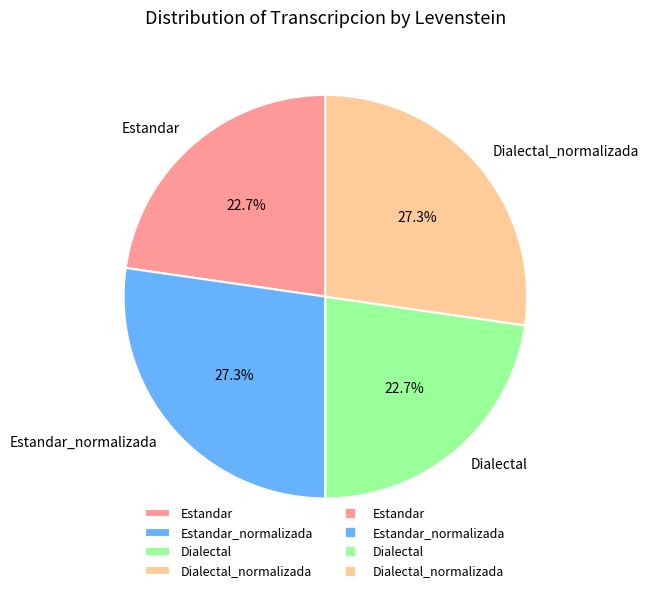

How many segments does this pie chart have?

4